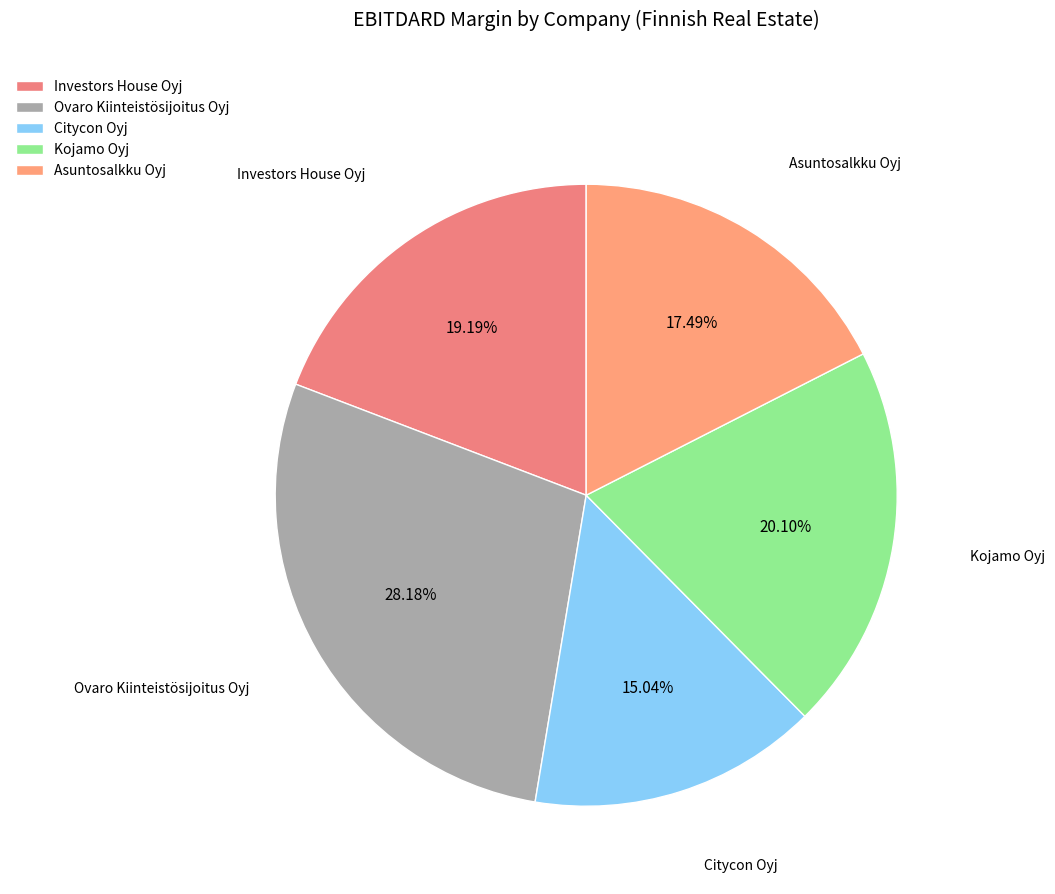

To the nearest percent, what portion does Investors House Oyj represent?

19%